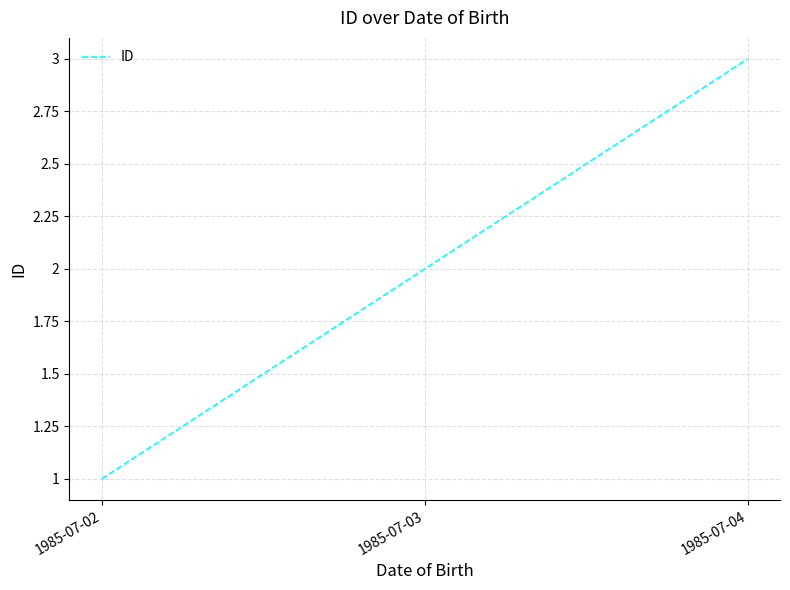

List the labels in order of value, largest first.

1985-07-04, 1985-07-03, 1985-07-02